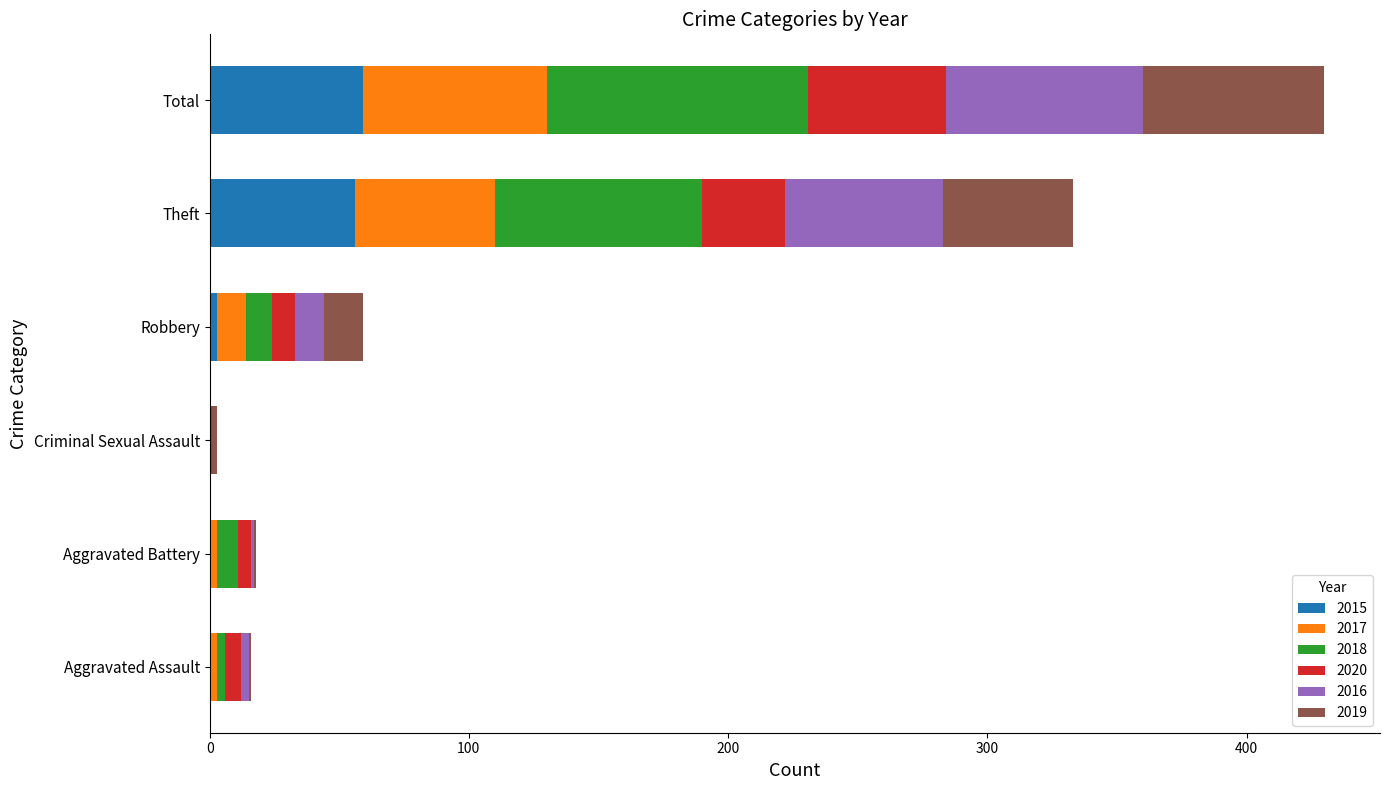

At which category is the sum across all series the highest?

Total